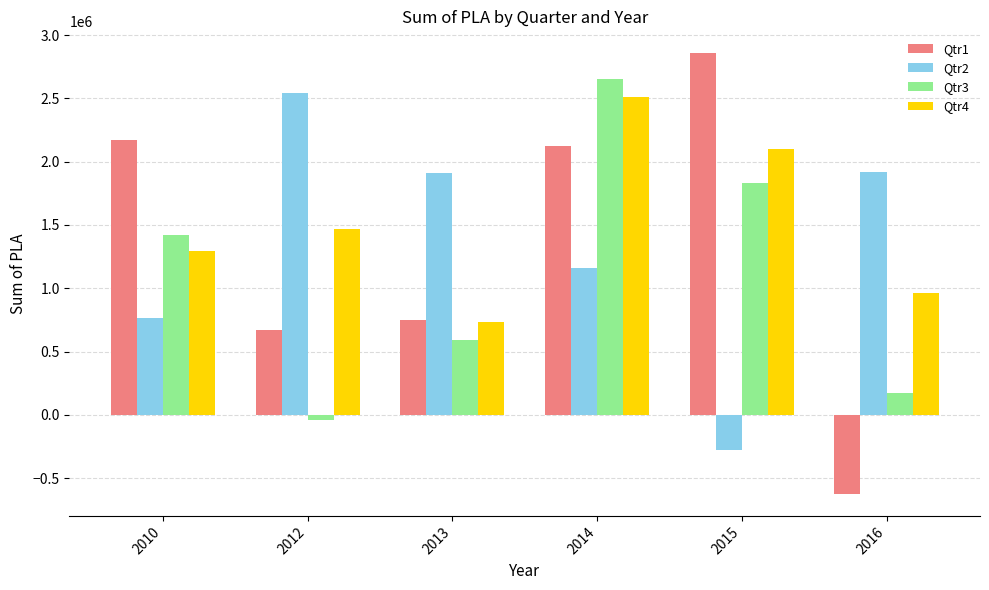

The value of Qtr1 at 2013 is 1022584. True or false?

False